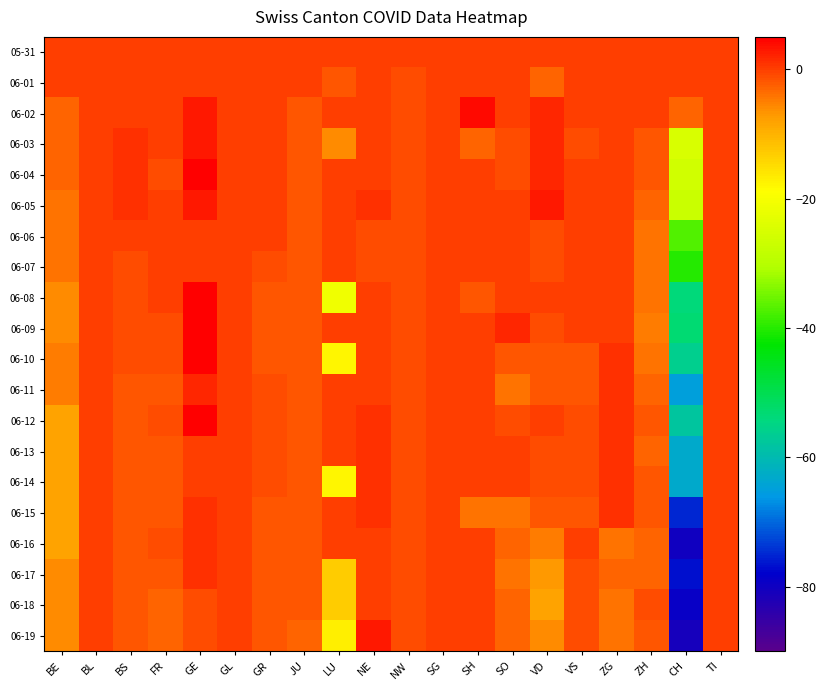

Between NE and SO, which is larger?

NE